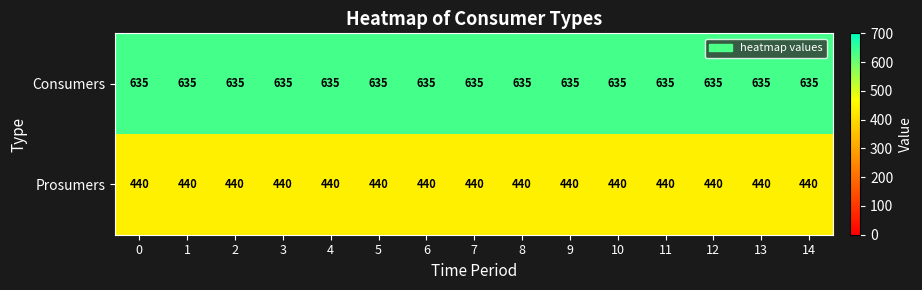

What is the total value across all series at 5?

1075